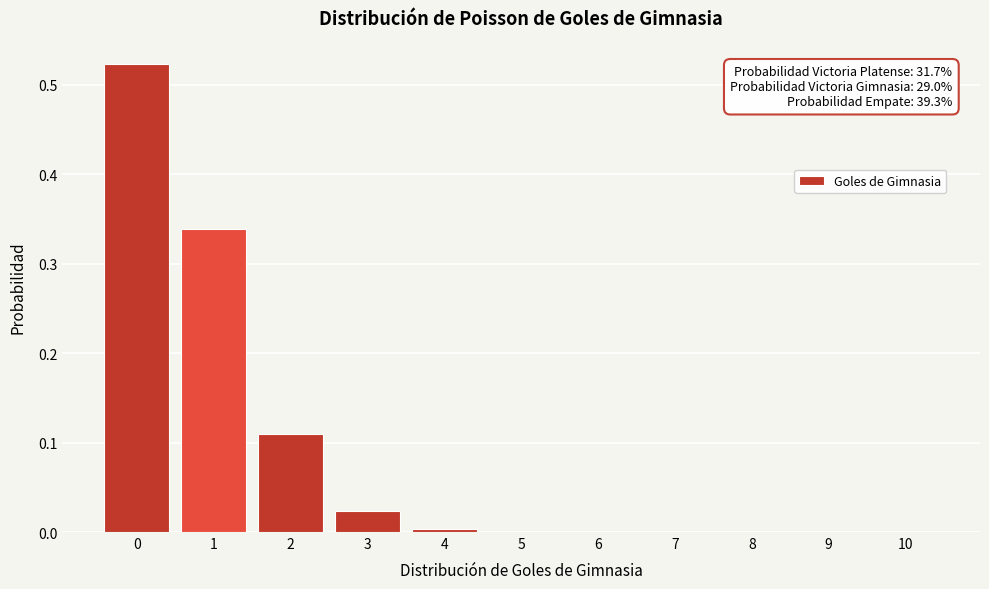

True or false: the data shows 0.0 at 6.

True